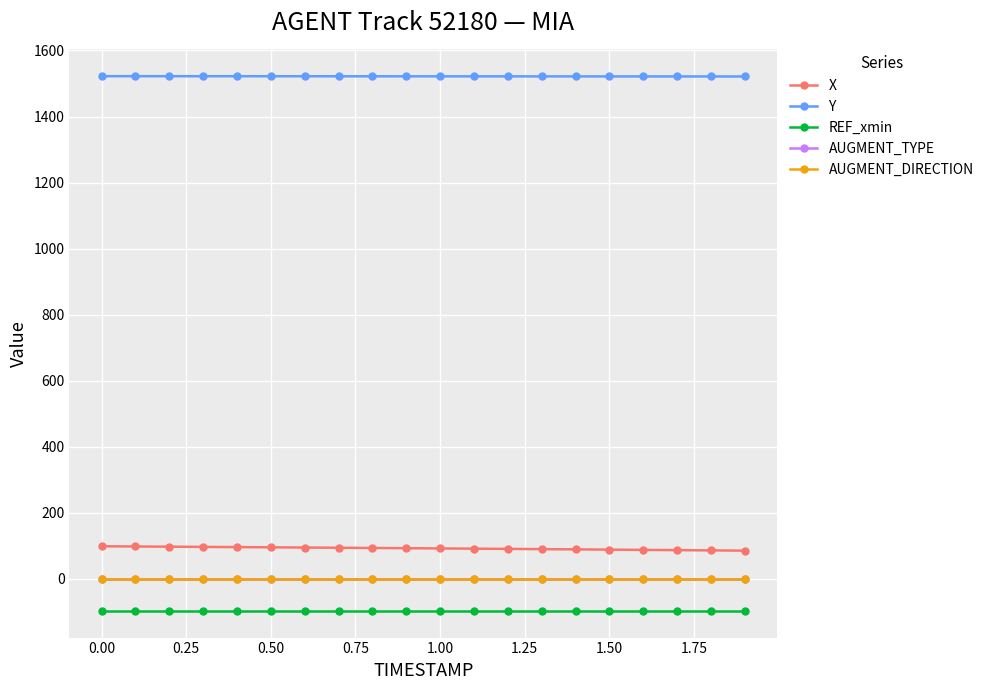

Reading right to left, list all the values displayed in this chart.

X: 85.5	86.3	87.1	87.9	88.6	89.4	90.1	90.8	91.6	92.3	93.0	93.6	94.3	95.0	95.6	96.3	96.9	97.5	98.2	98.8
Y: 1521.2	1521.2	1521.3	1521.3	1521.4	1521.5	1521.5	1521.5	1521.6	1521.7	1521.7	1521.8	1521.8	1521.8	1521.9	1521.9	1522.0	1522.0	1522.1	1522.1
REF_xmin: -96.7	-96.7	-96.7	-96.7	-96.7	-96.7	-96.7	-96.7	-96.7	-96.7	-96.7	-96.7	-96.7	-96.7	-96.7	-96.7	-96.7	-96.7	-96.7	-96.7
AUGMENT_TYPE: 1.0	1.0	1.0	1.0	1.0	1.0	1.0	1.0	1.0	1.0	1.0	1.0	1.0	1.0	1.0	1.0	1.0	1.0	1.0	1.0
AUGMENT_DIRECTION: 1.0	1.0	1.0	1.0	1.0	1.0	1.0	1.0	1.0	1.0	1.0	1.0	1.0	1.0	1.0	1.0	1.0	1.0	1.0	1.0